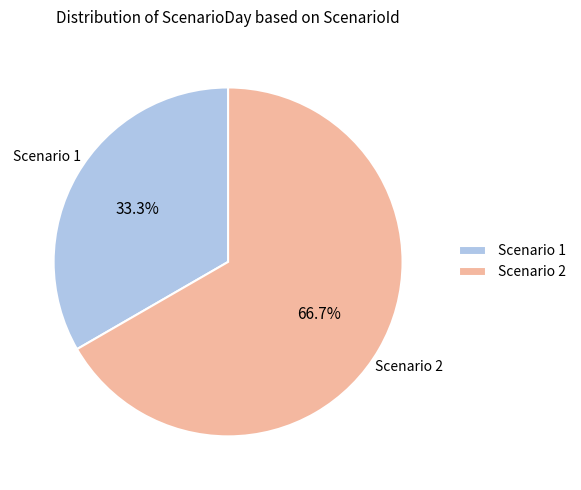

Which slice is the smallest?

Scenario 1